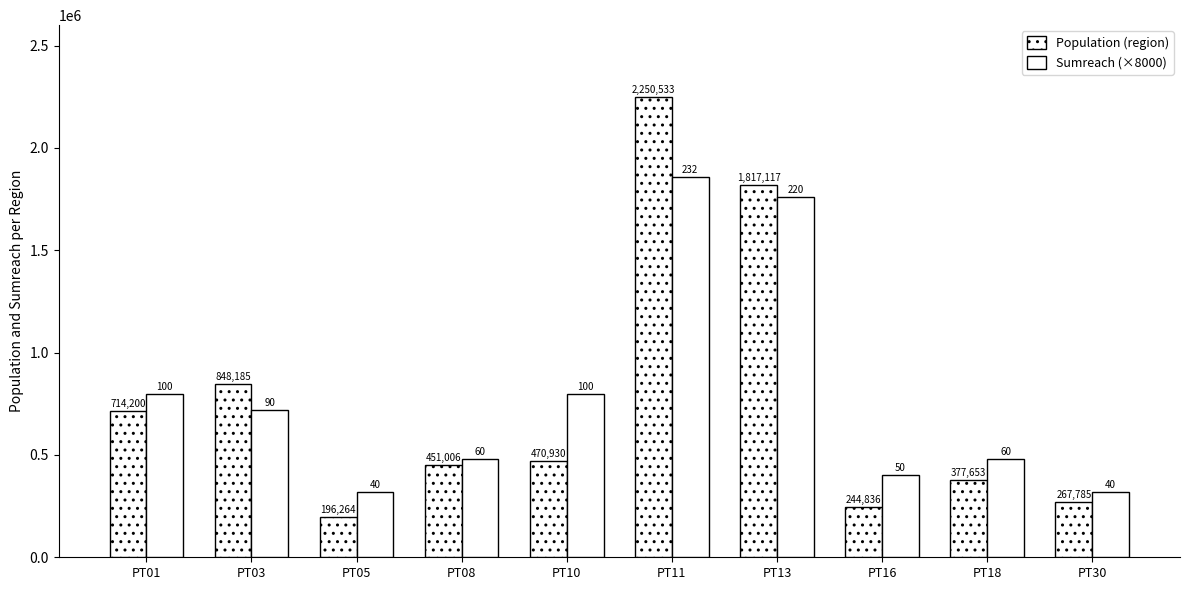

Is the value of Population (region) at PT30 greater than the value of Sumreach (×8000) at PT01?

No